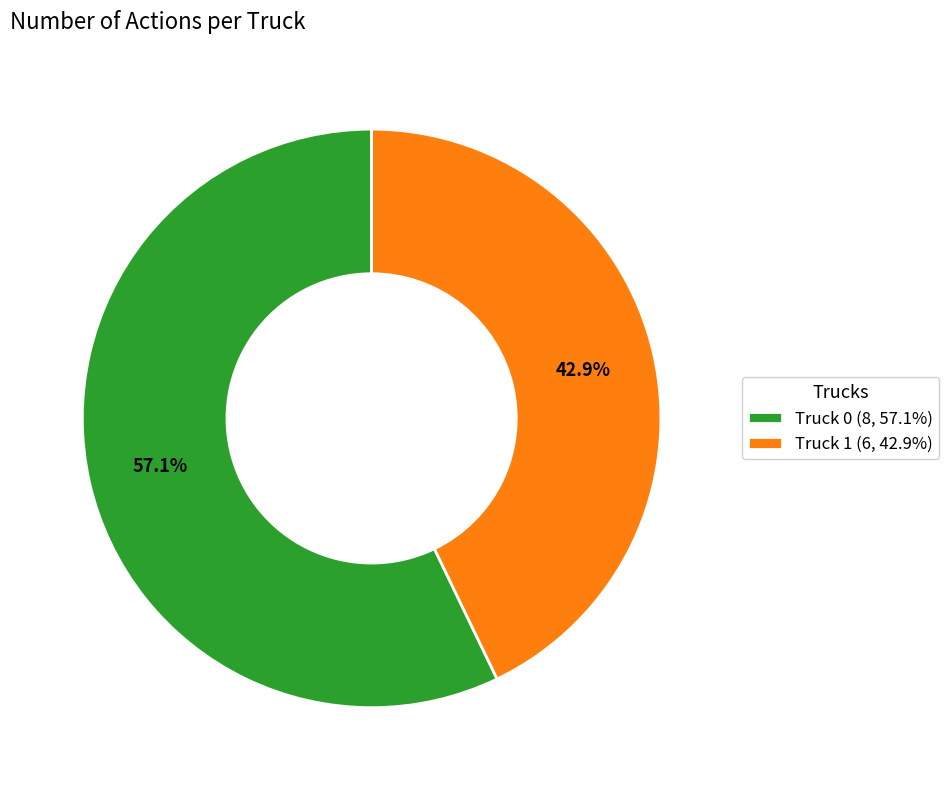

True or false: Truck 0 accounts for 69% of the total.

False